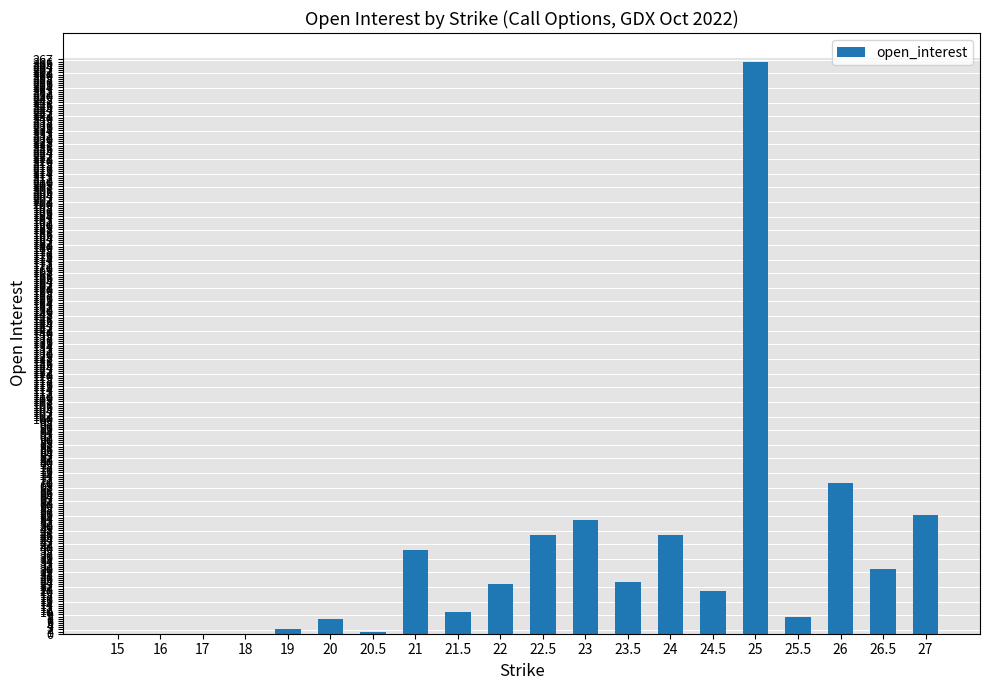

How many distinct data groups are displayed?

1